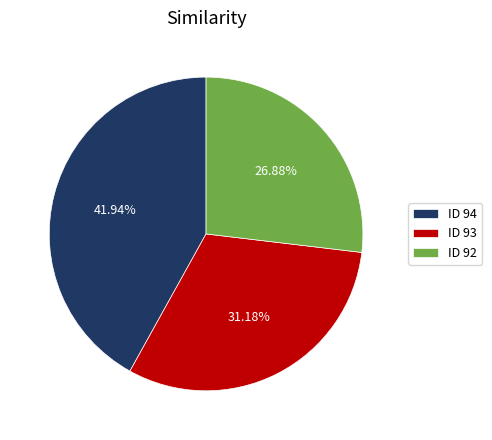

Combined, do ID 94 and ID 92 account for over 50%?

Yes